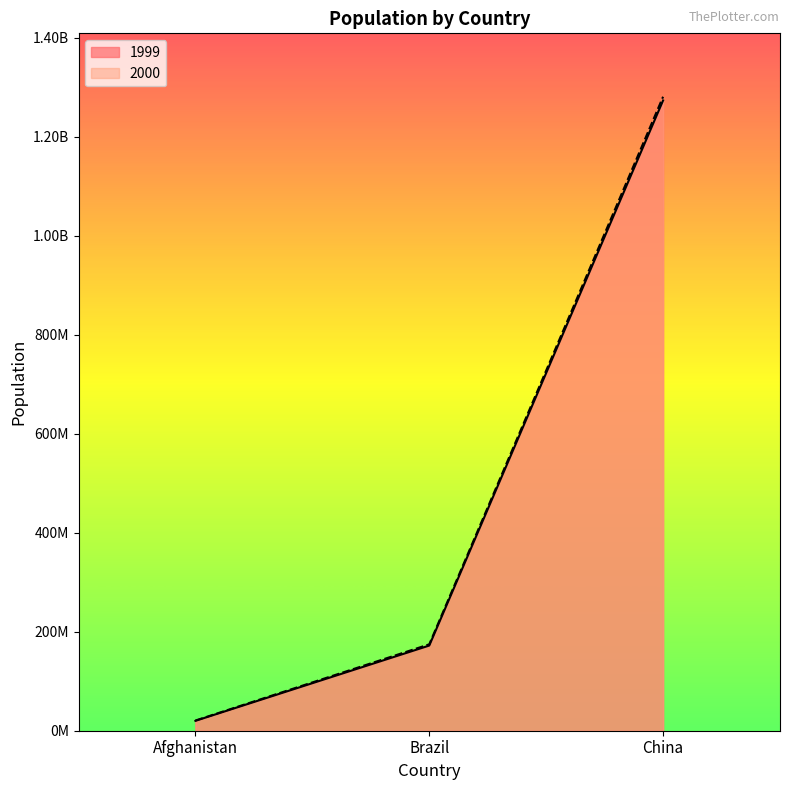

What is the total value across all series at Brazil?

346511260